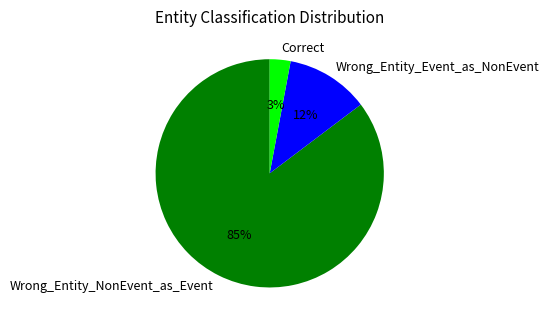

To the nearest percent, what is the average slice percentage?

33%